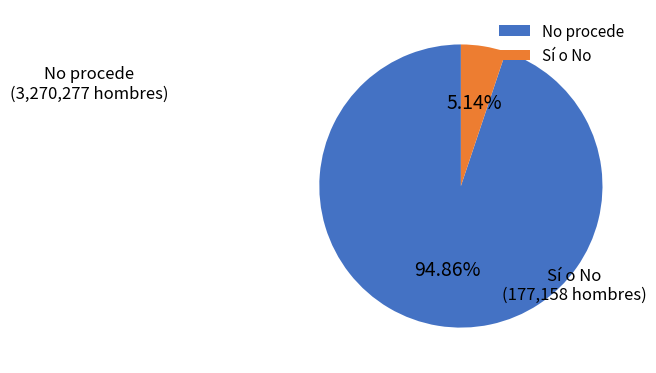

Approximately how many times larger is the value at No procede compared to Sí o No?

18.5